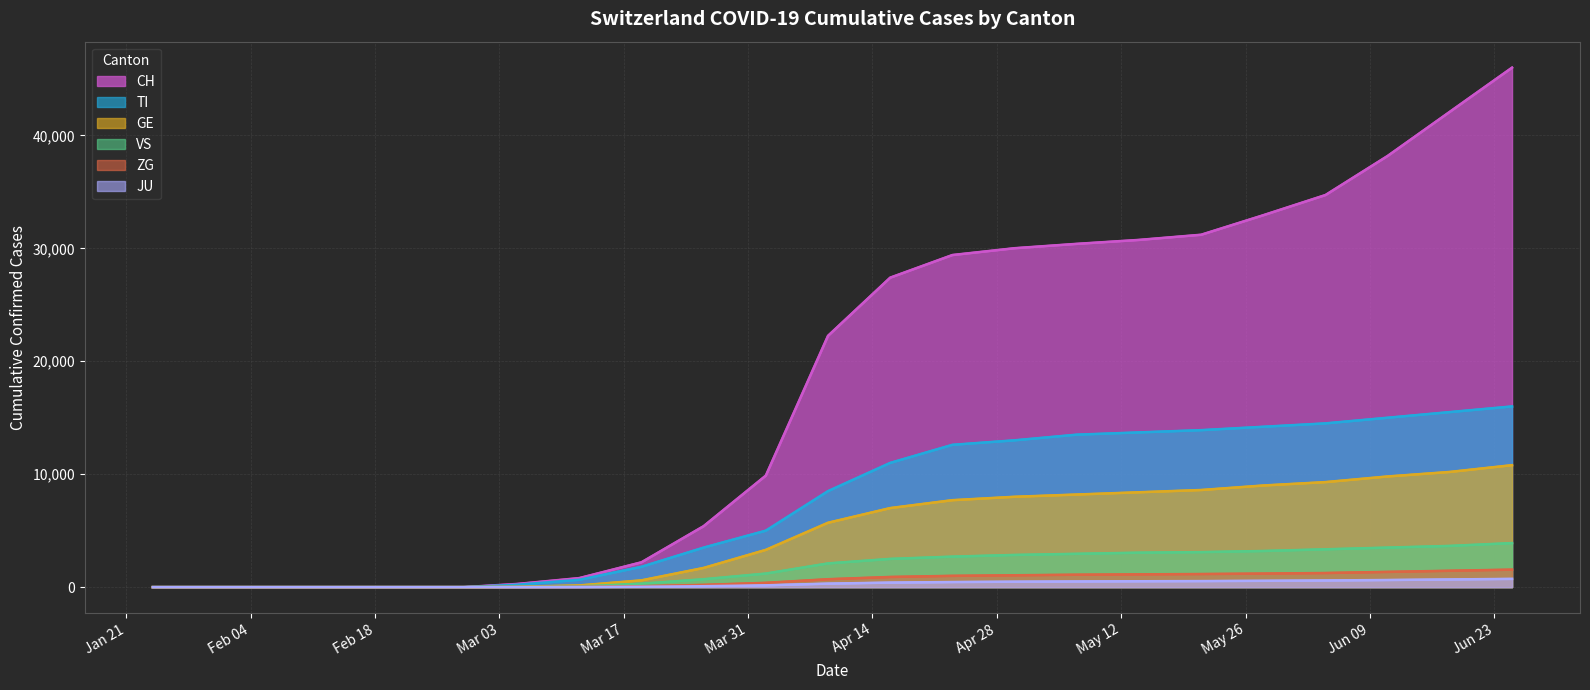

How many data points in VS are less than 2100?

12